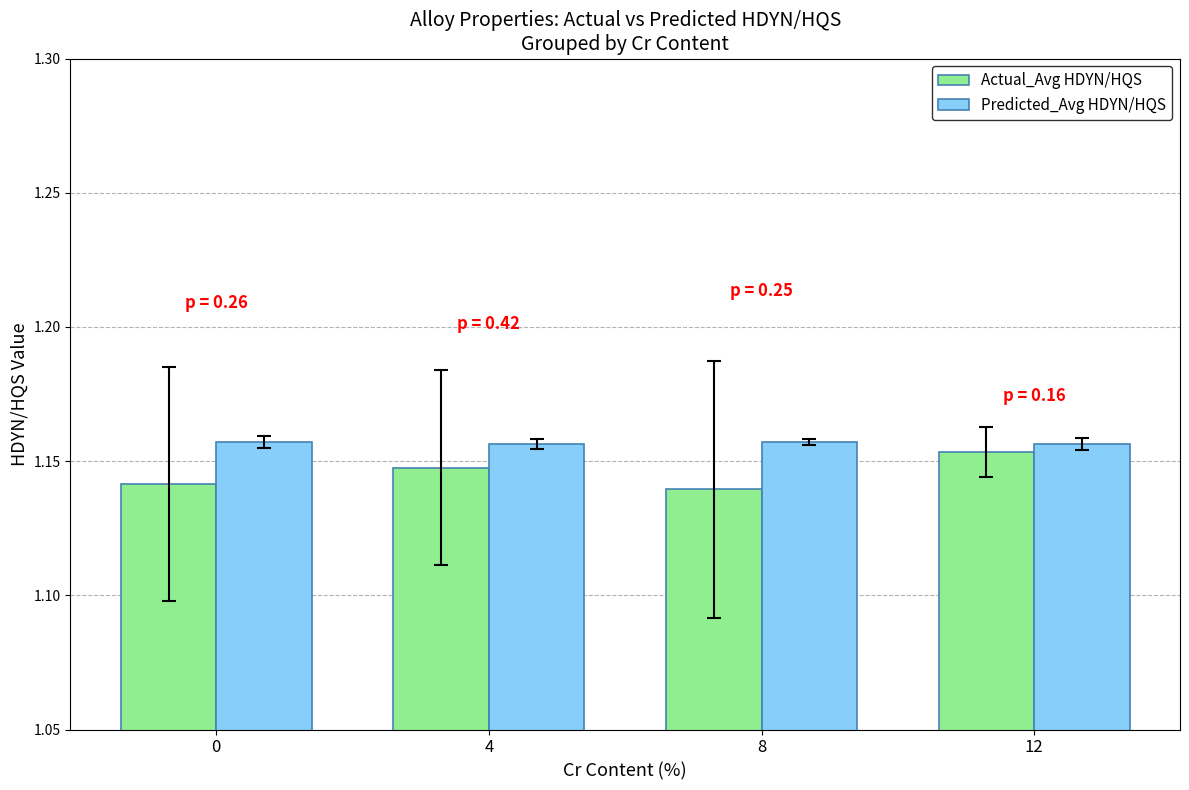

Which series has the largest total across all categories?

Predicted_Avg HDYN/HQS